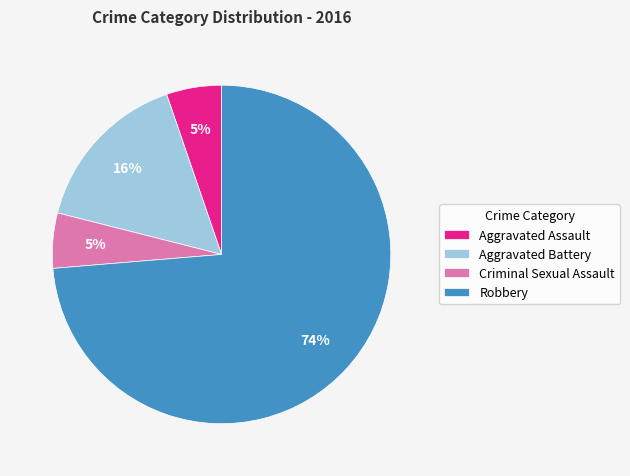

To the nearest percent, what is the average slice percentage?

25%